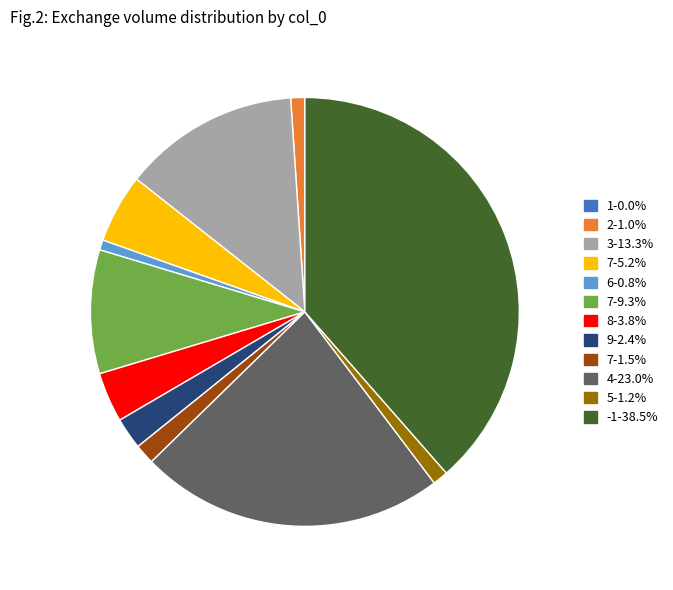

Do 3-13.3% and 2-1.0% together represent more than half of the pie?

No